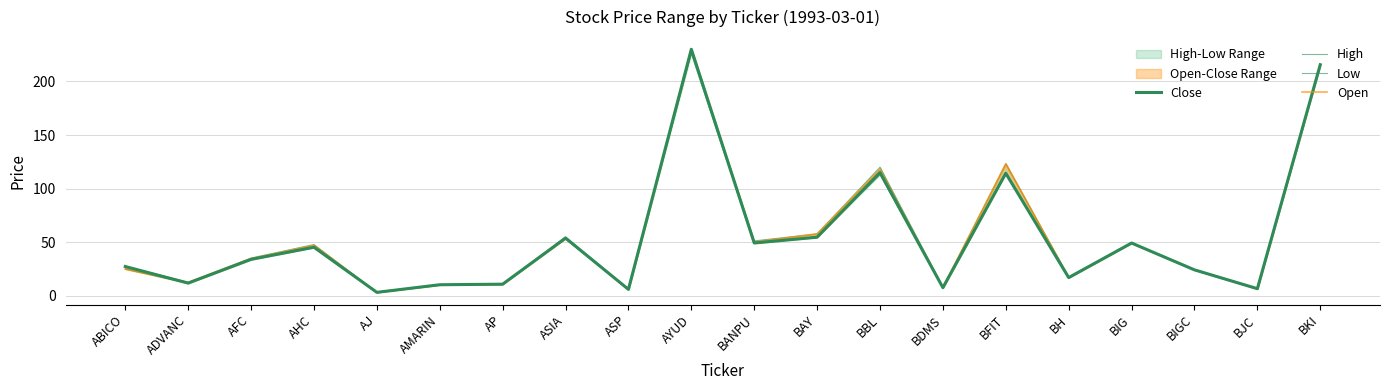

What is the sum of all Low values?

1077.1